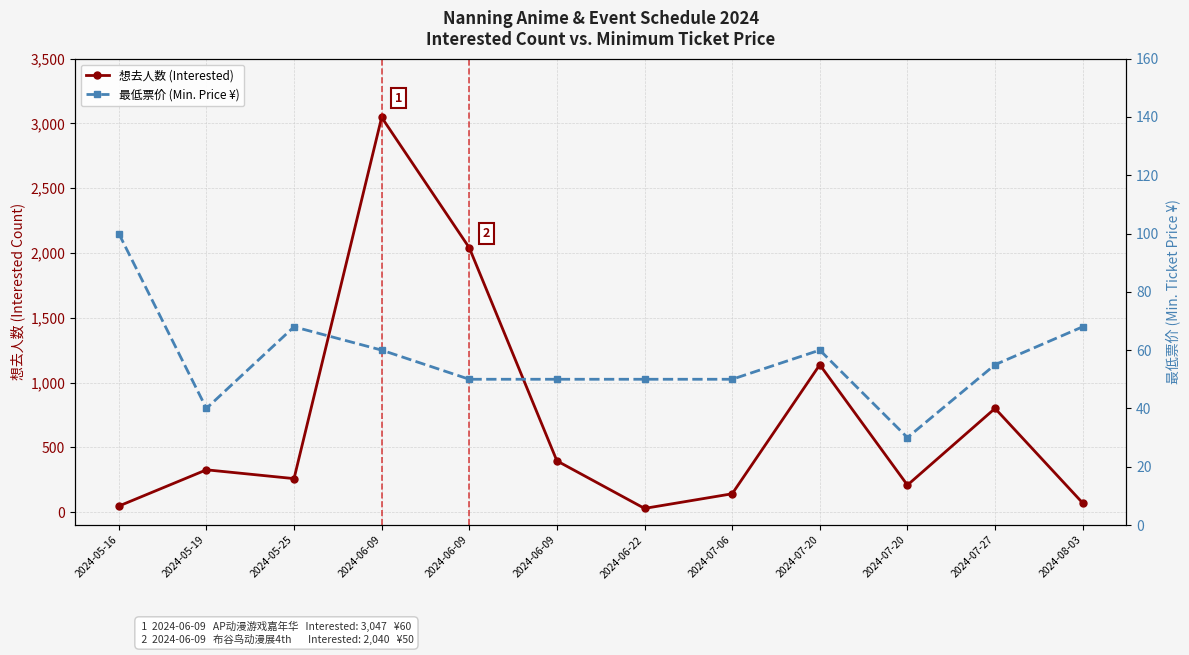

Which category has the lowest value across all series?

2024-06-22